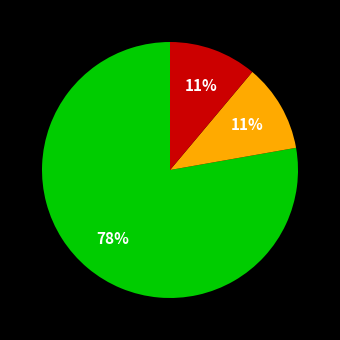

Is there any slice that represents more than half of the pie?

Yes